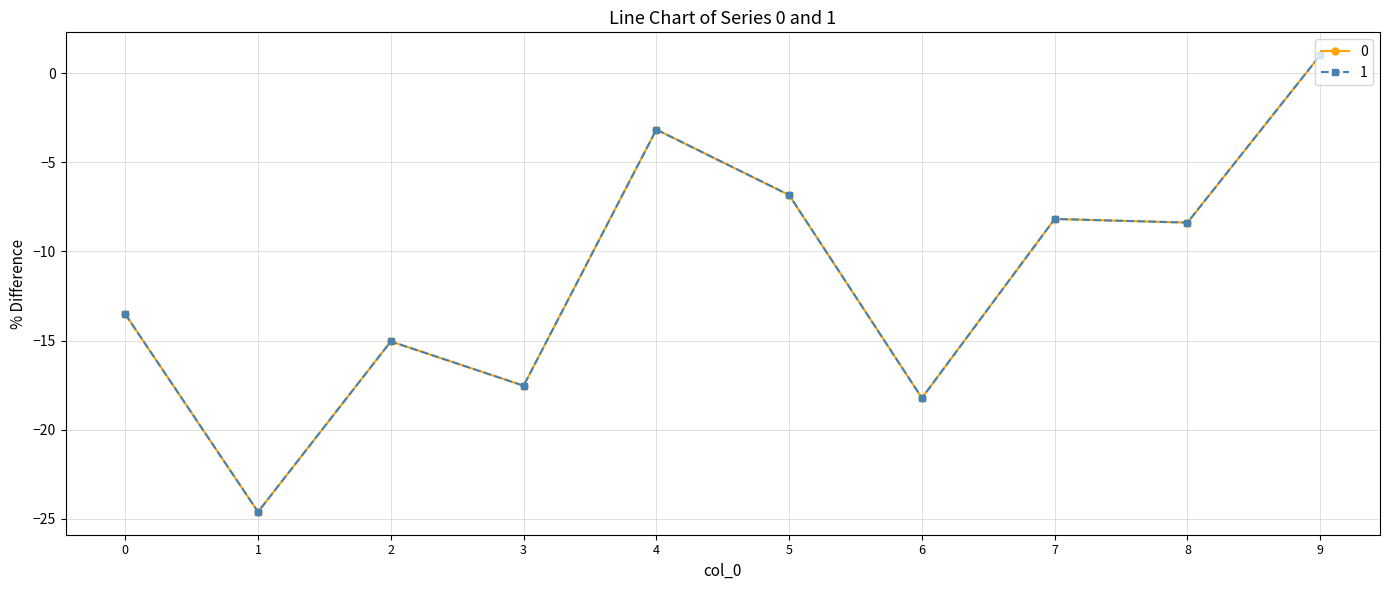

How many intersections are there between 0 and 1?

6